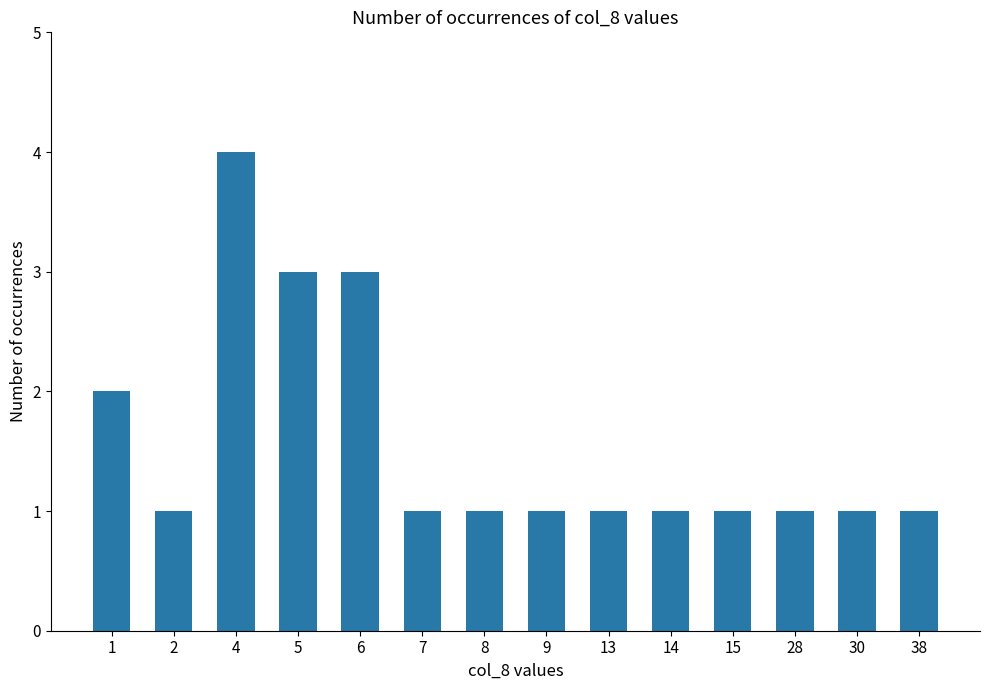

Are the bars grouped side by side (vs. stacked)?

No